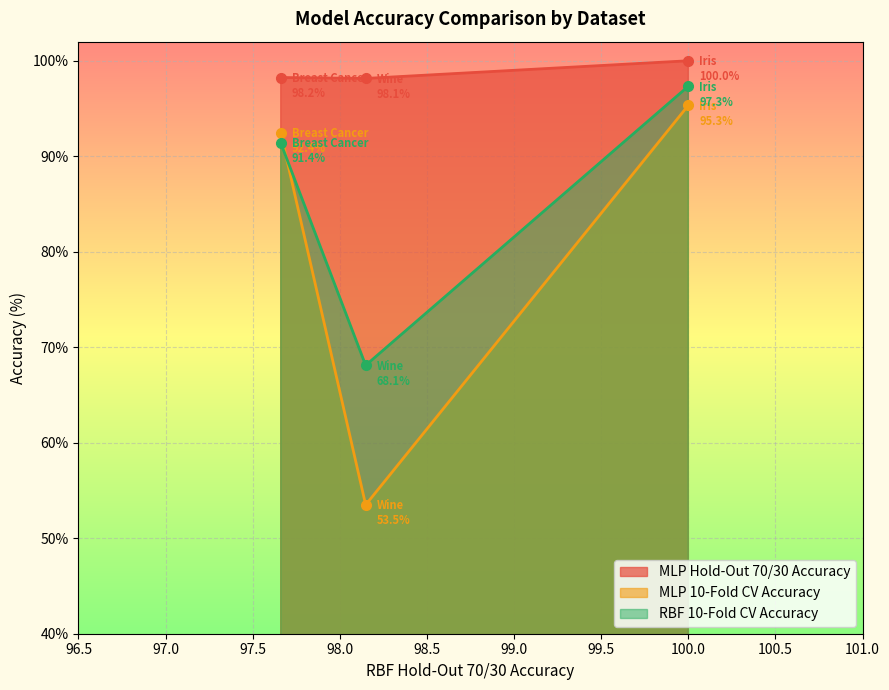

Reading left to right, what are all the values shown in this chart?

MLP Hold-Out 70/30 Accuracy: Iris=100.0	Wine=98.1	Breast Cancer=98.2
MLP 10-Fold CV Accuracy: Iris=95.3	Wine=53.5	Breast Cancer=92.4
RBF 10-Fold CV Accuracy: Iris=97.3	Wine=68.1	Breast Cancer=91.4